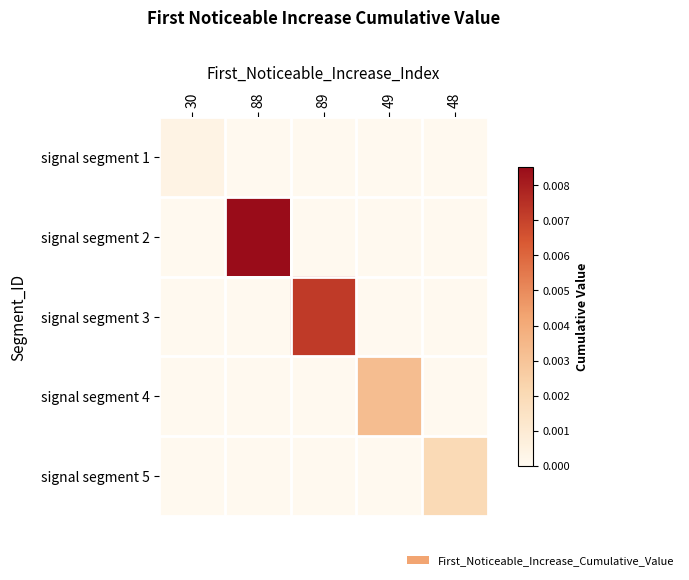

Rank the series by their average value, from lowest to highest.

signal segment 1, signal segment 5, signal segment 4, signal segment 3, signal segment 2